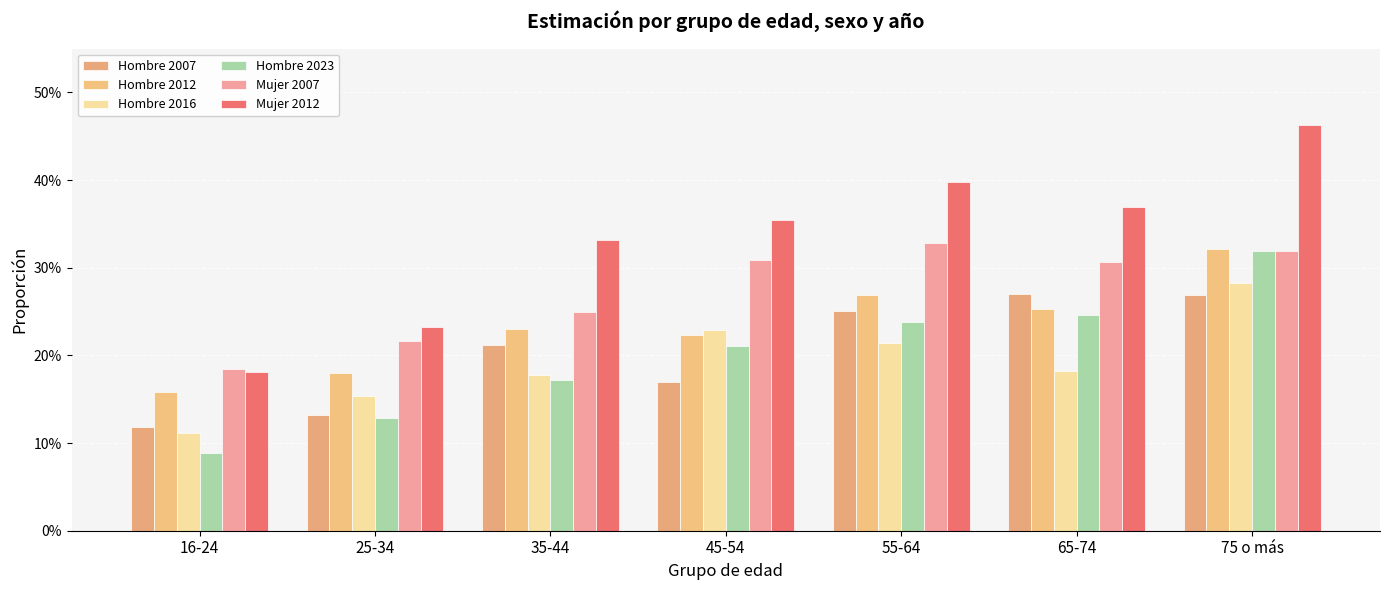

At which category is the sum across all series the highest?

75 o más